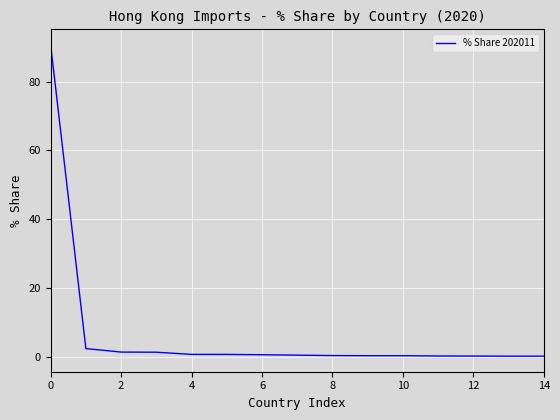

What is the greatest value displayed?

90.7